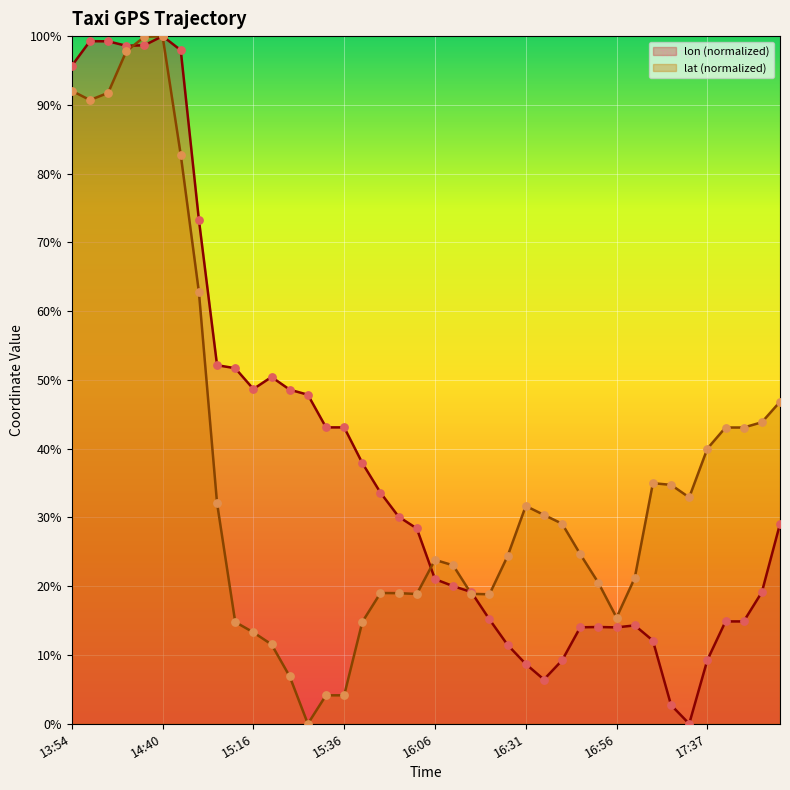

At how many categories does at least one series exceed 60?

8